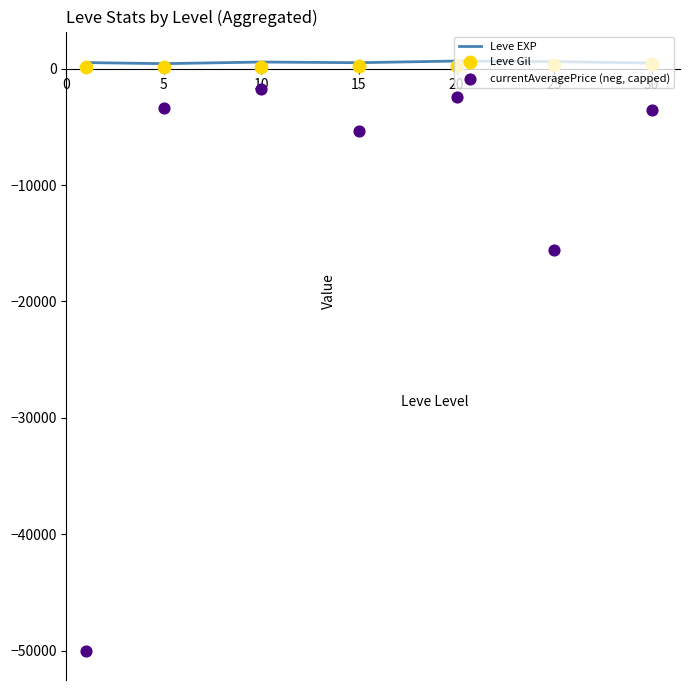

Is the value of Leve EXP at 30 greater than the value of Leve Gil at 10?

Yes